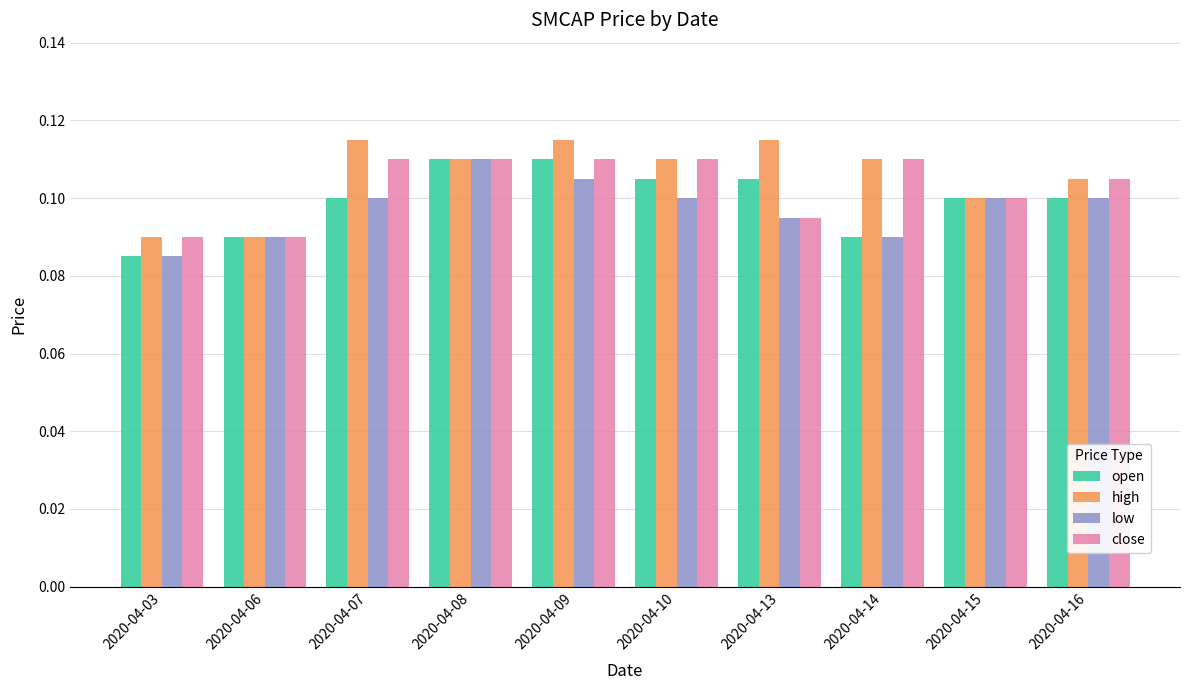

How many groups of bars are there?

10